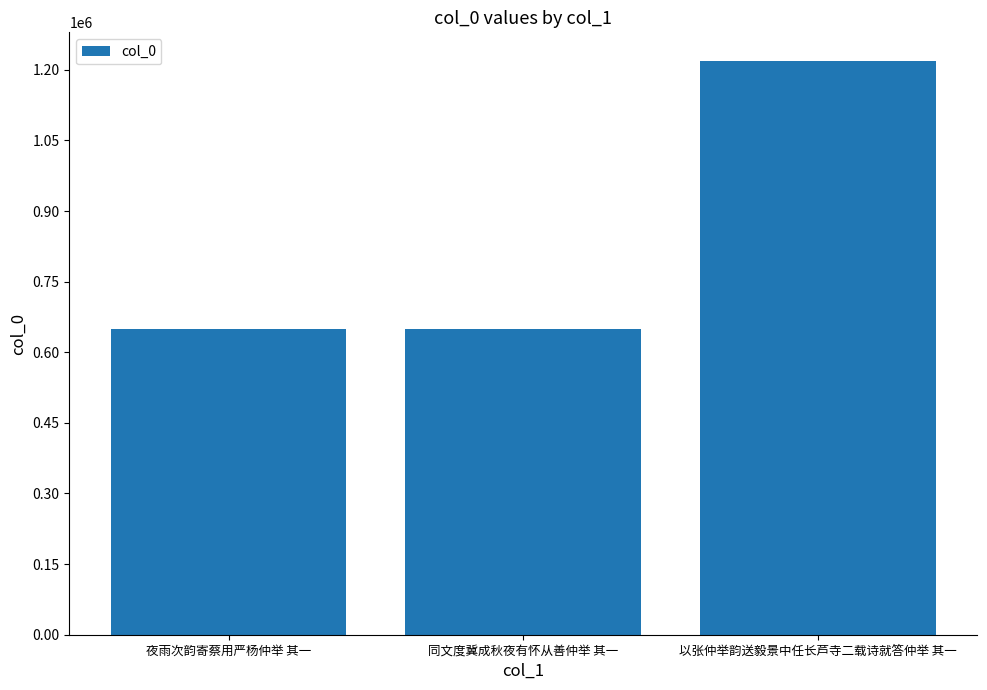

What is the difference between the maximum and minimum values?

569323